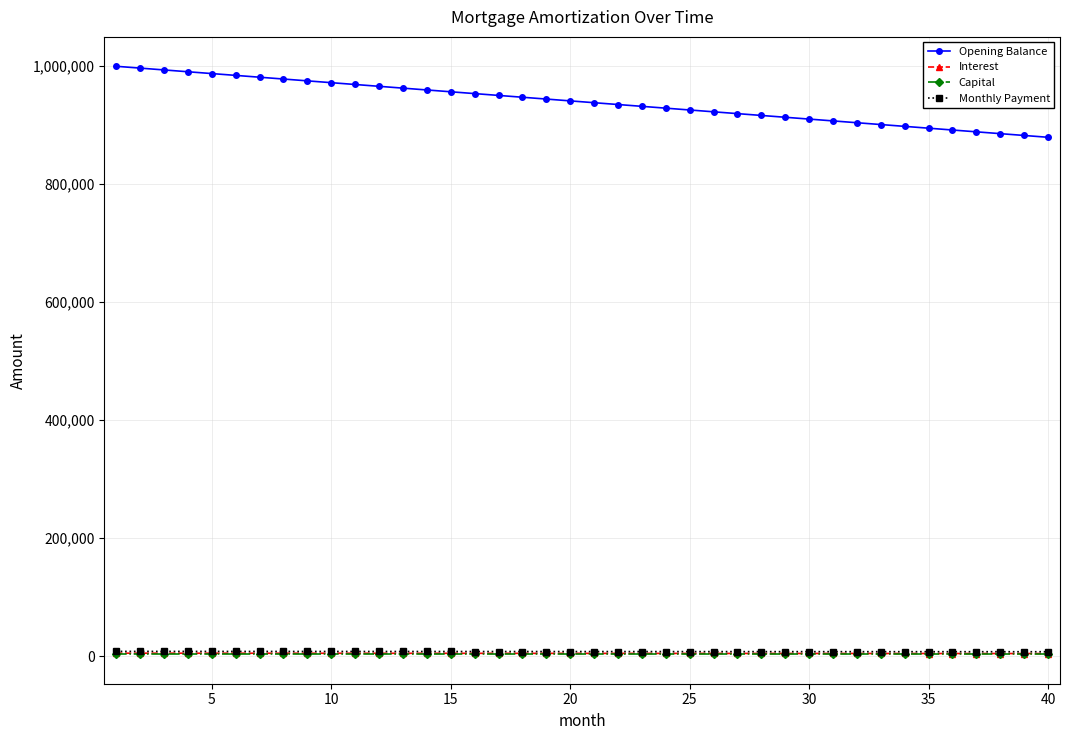

What is the value of the Opening Balance point at the 37th from the left?

888888.9